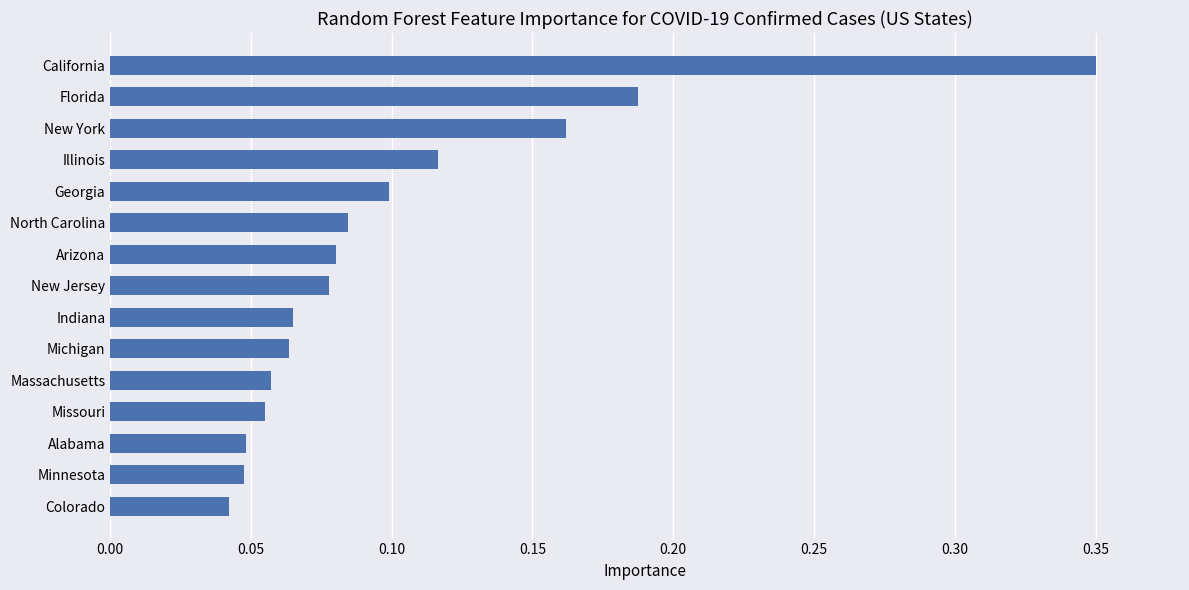

The chart shows a value of 0.1 at New York. True or false?

False